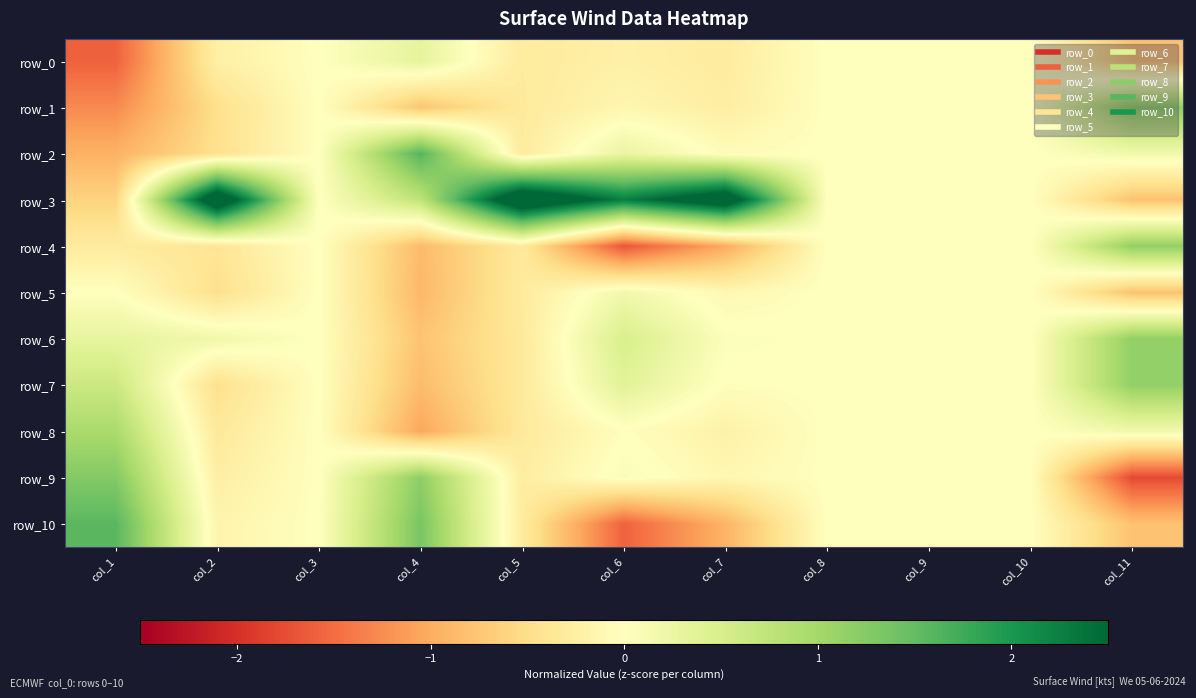

Is the value of row_5 at col_9 greater than the value of row_7 at col_7?

Yes